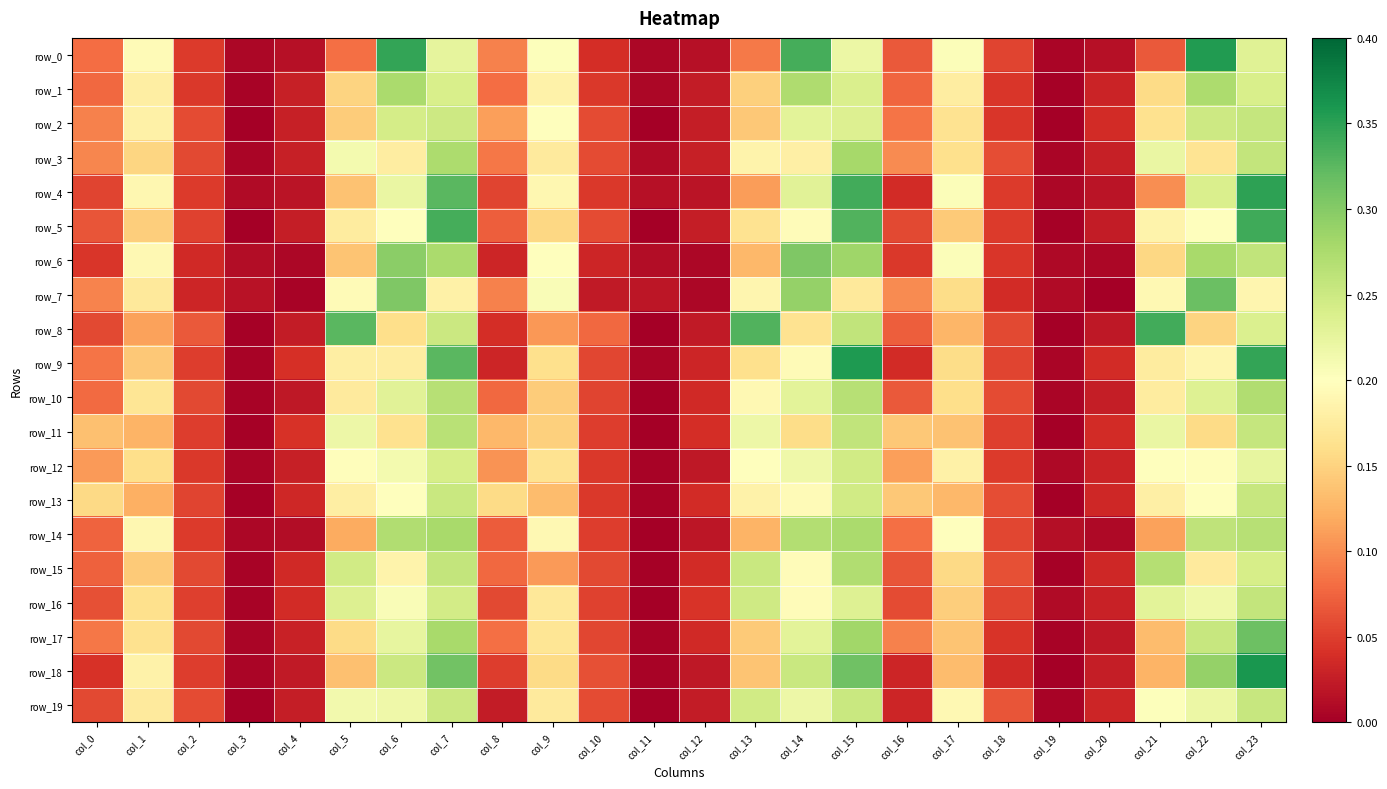

True or false: row_9 has a value of 0.3 at col_22.

False